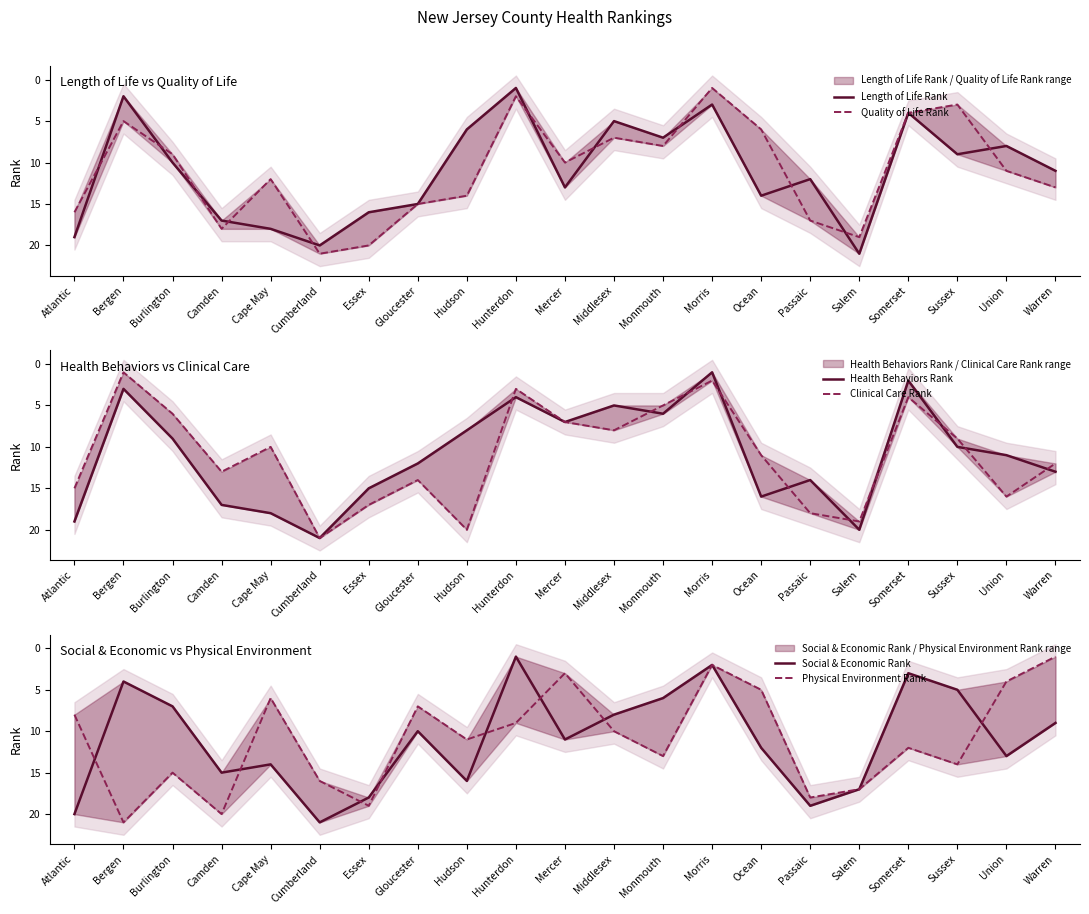

What is the value of the Clinical Care Rank point at the 15th from the left?

11